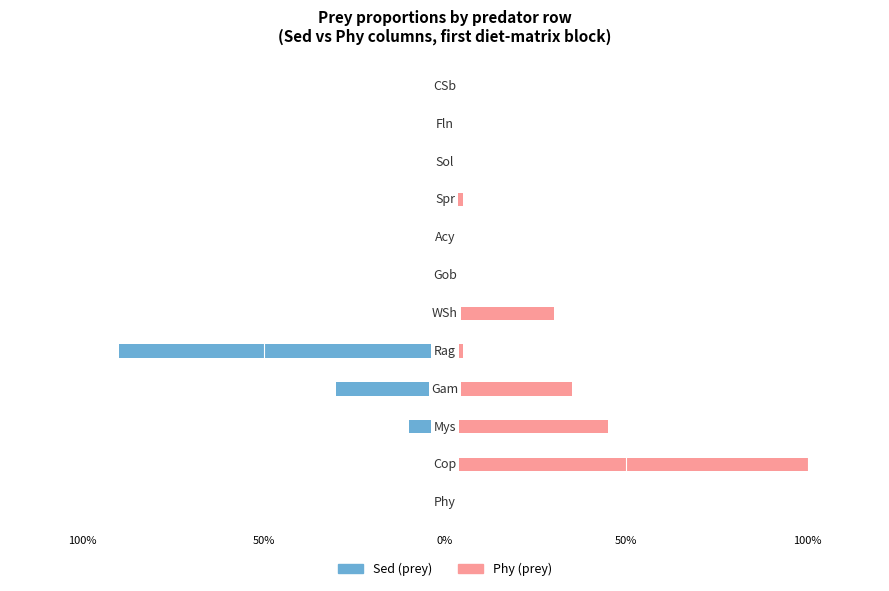

How many bars are there in each group?

2